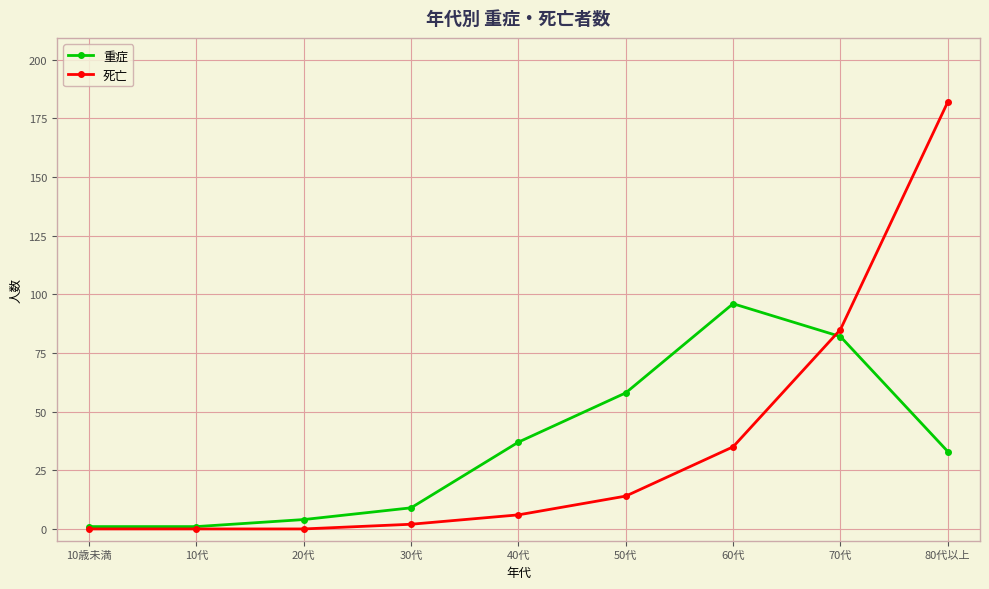

At which category is the sum across all series the highest?

80代以上